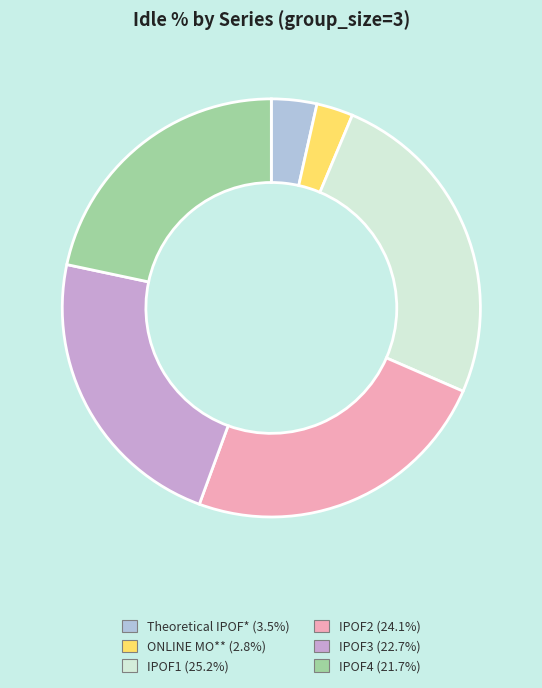

Which slice is the smallest?

ONLINE MO**